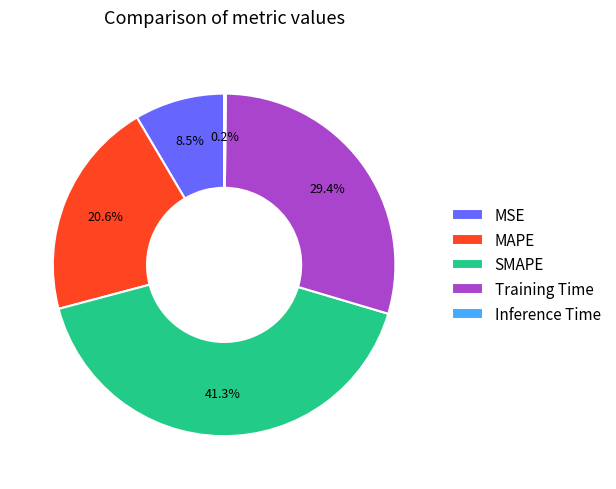

What is the largest slice in the pie chart?

SMAPE